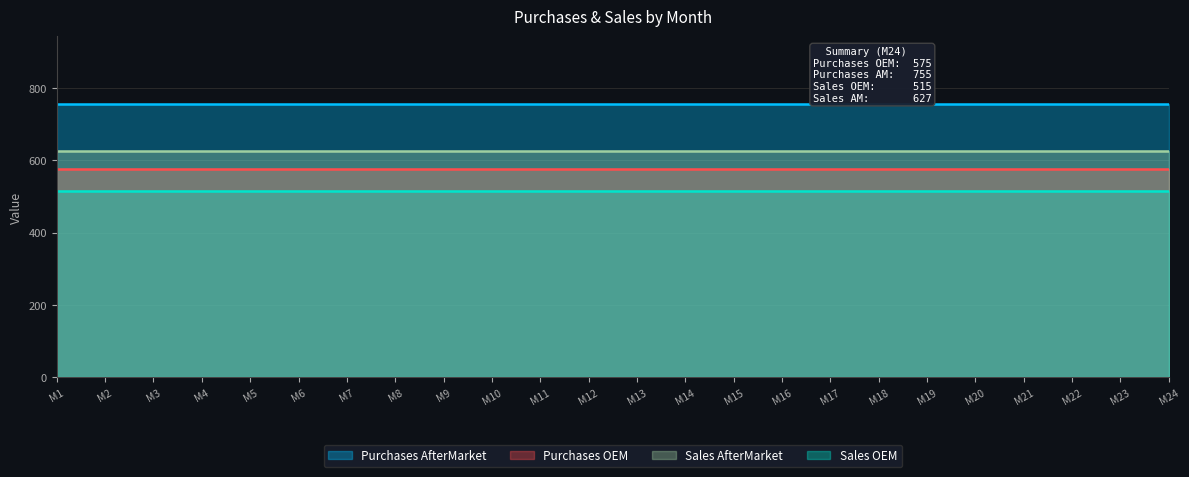

Reading left to right, list all the values displayed in this chart.

Purchases OEM: 575	575	575	575	575	575	575	575	575	575	575	575	575	575	575	575	575	575	575	575	575	575	575	575
Purchases AfterMarket: 755	755	755	755	755	755	755	755	755	755	755	755	755	755	755	755	755	755	755	755	755	755	755	755
Sales OEM: 515	515	515	515	515	515	515	515	515	515	515	515	515	515	515	515	515	515	515	515	515	515	515	515
Sales AfterMarket: 627	627	627	627	627	627	627	627	627	627	627	627	627	627	627	627	627	627	627	627	627	627	627	627